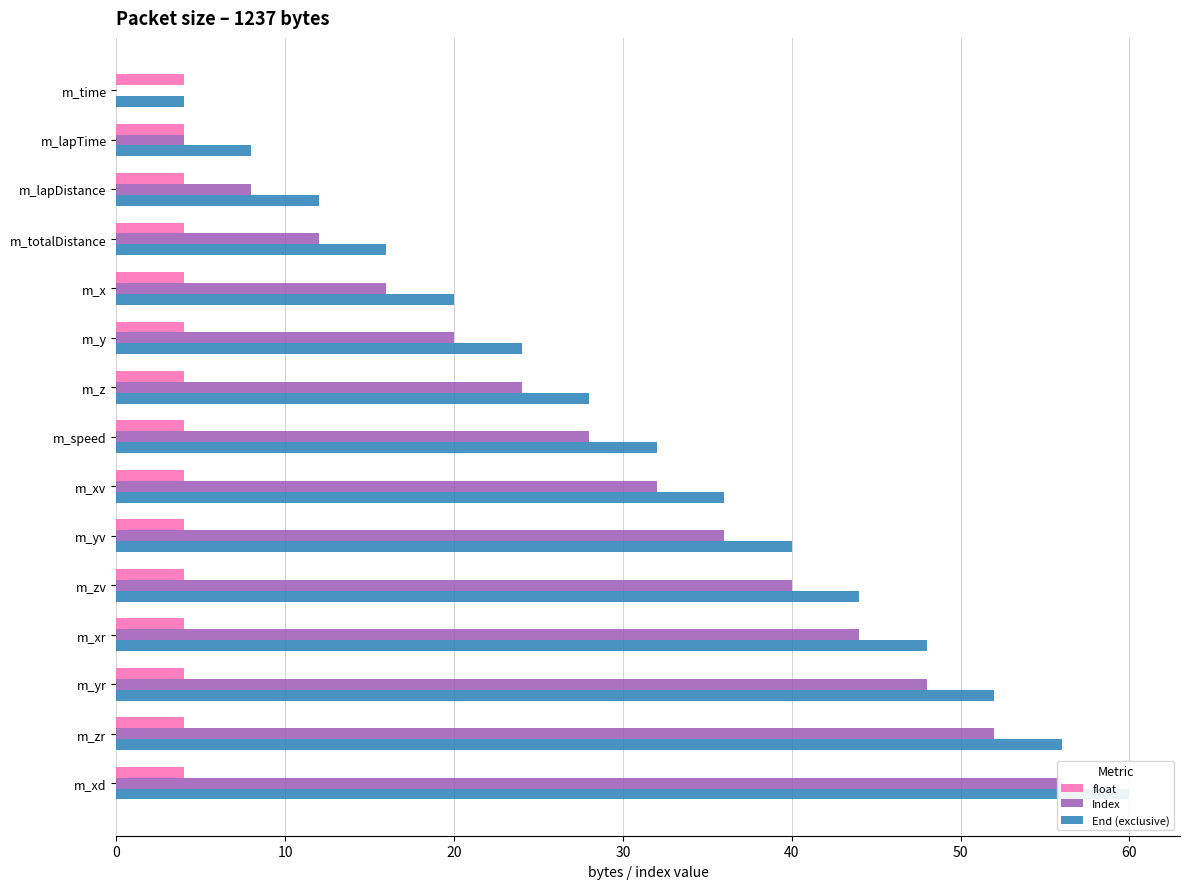

What are all the series names shown in the legend?

float, Index, End (exclusive)